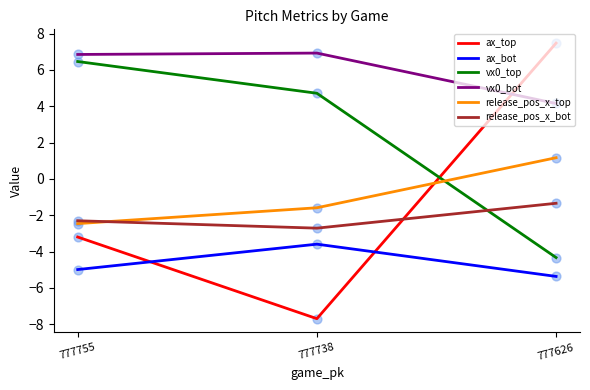

What is the difference between the highest and lowest values at 777755?

11.8